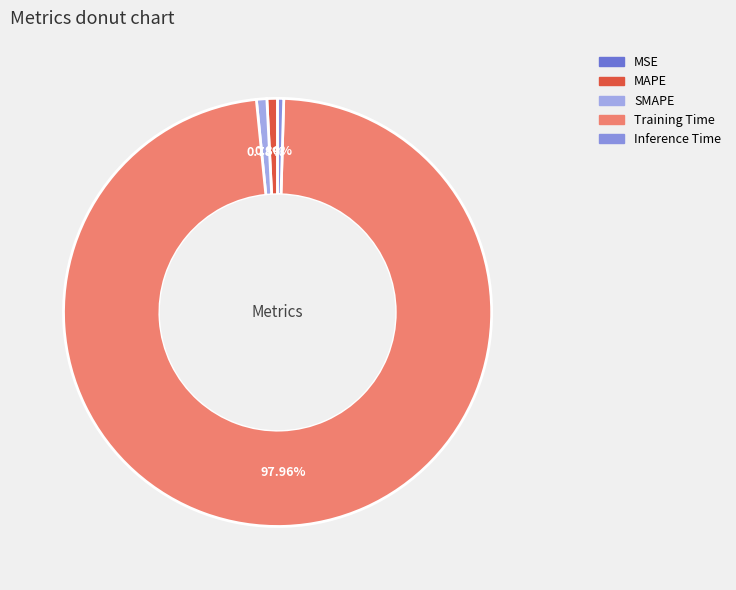

Which category has the biggest portion of the pie?

Training Time